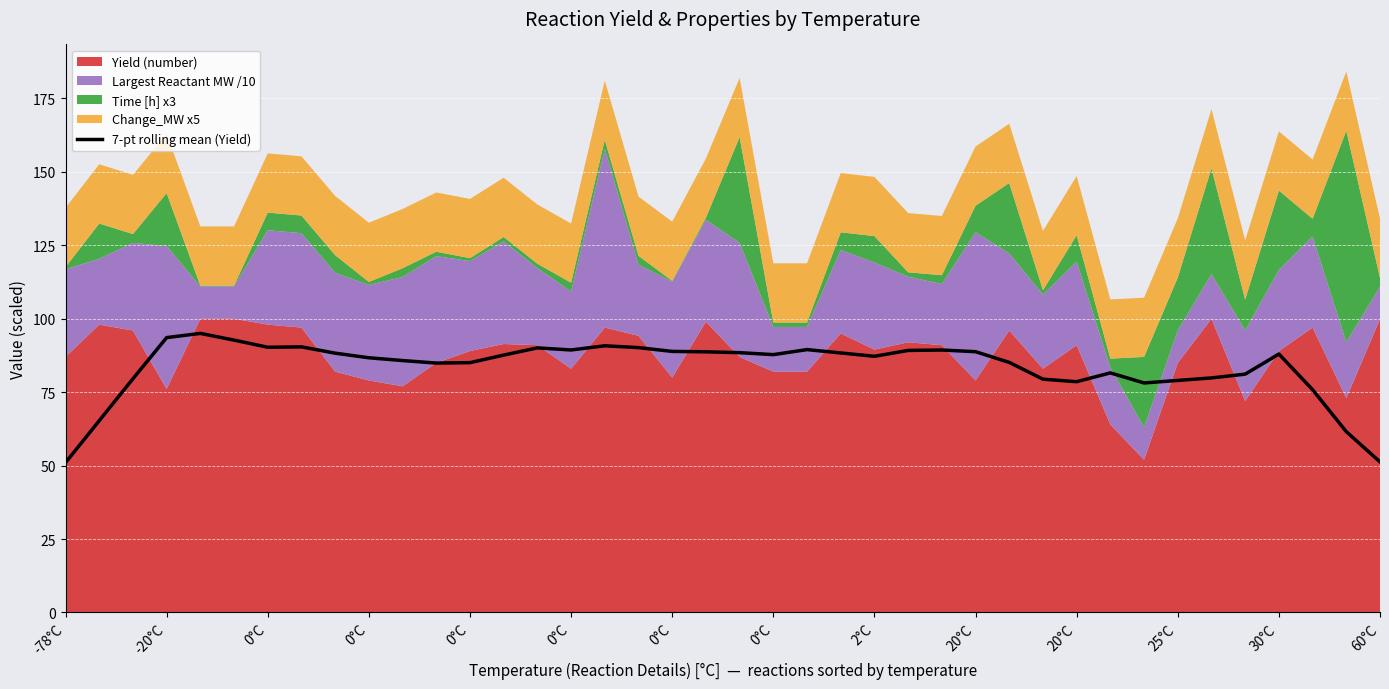

What is the change in value from 20°C to 20?

+1.7